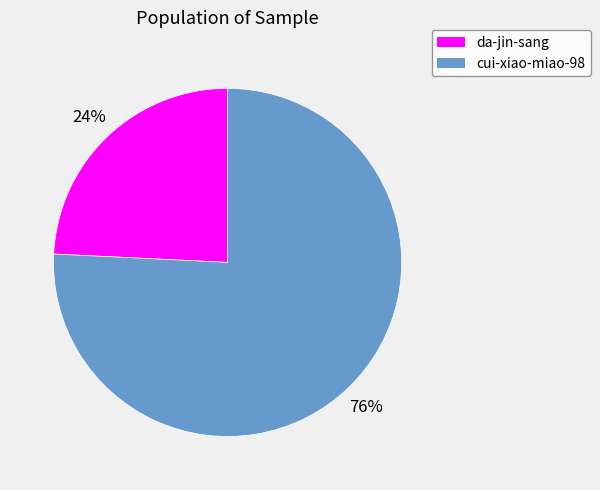

Is there any slice that represents more than half of the pie?

Yes